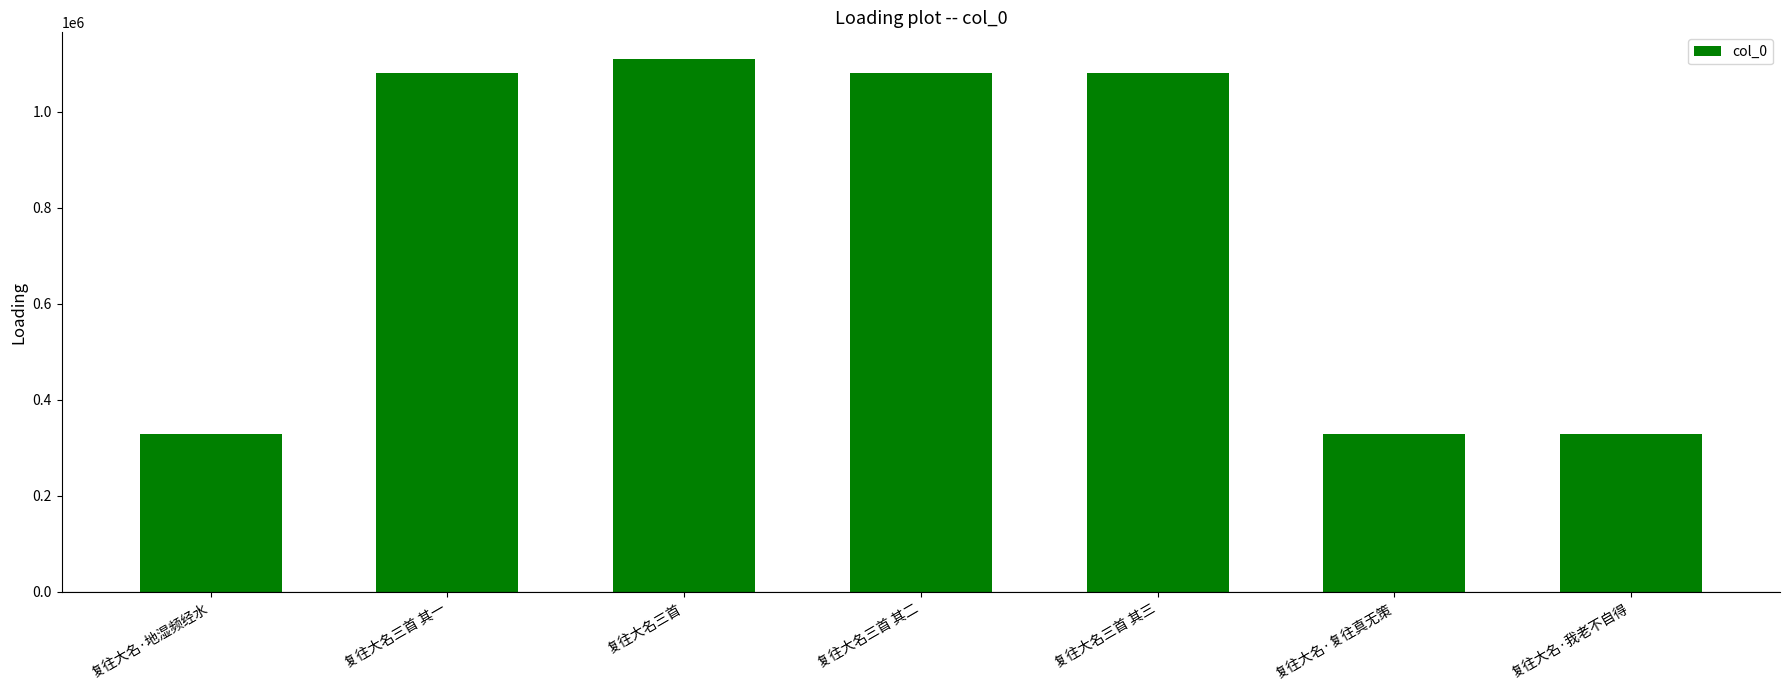

What is the greatest value displayed?

1109898